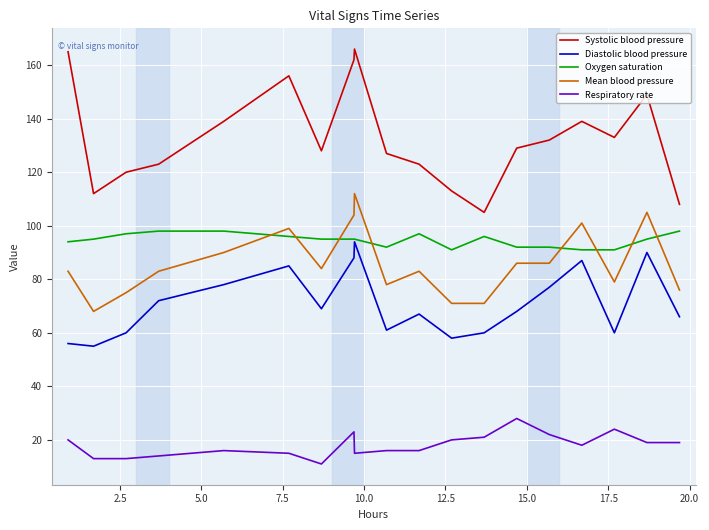

What are all the series names shown in the legend?

Systolic blood pressure, Diastolic blood pressure, Oxygen saturation, Mean blood pressure, Respiratory rate